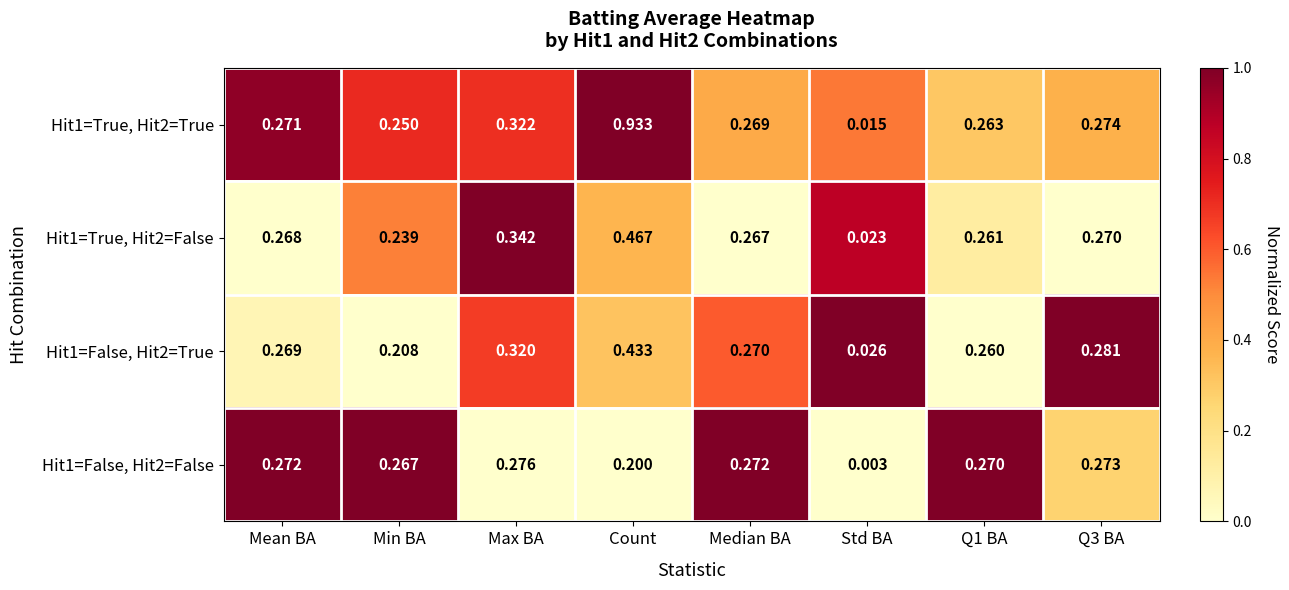

At which category is the sum across all series the highest?

Count